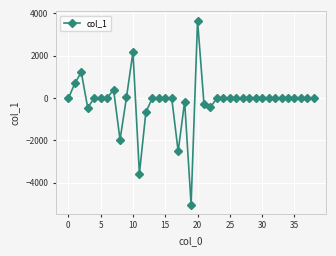

What is the smallest value displayed?

-5040.5